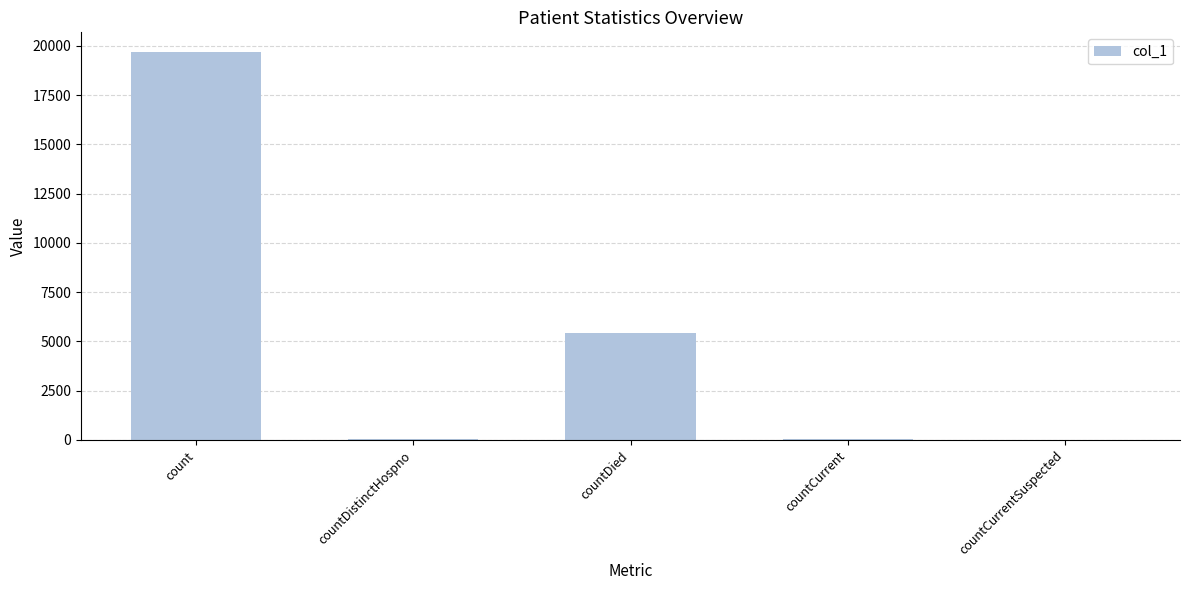

What is the difference between the values at countDied and countCurrentSuspected?

5443